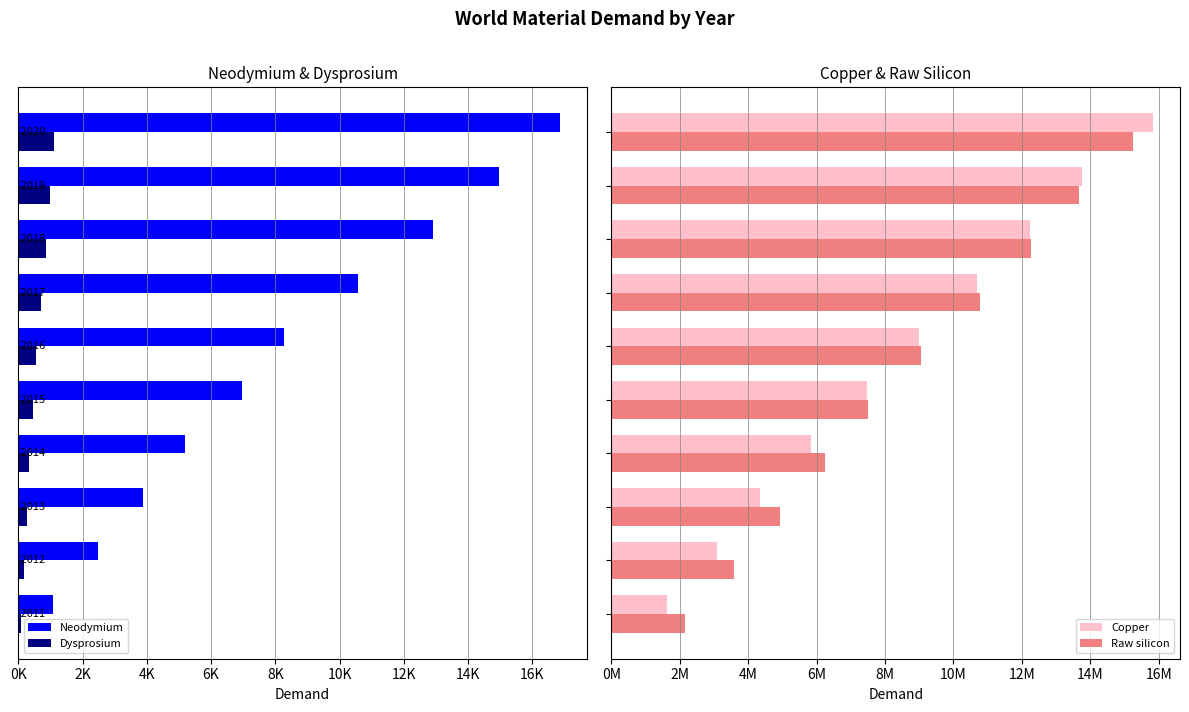

Which series has the largest total across all categories?

Raw silicon